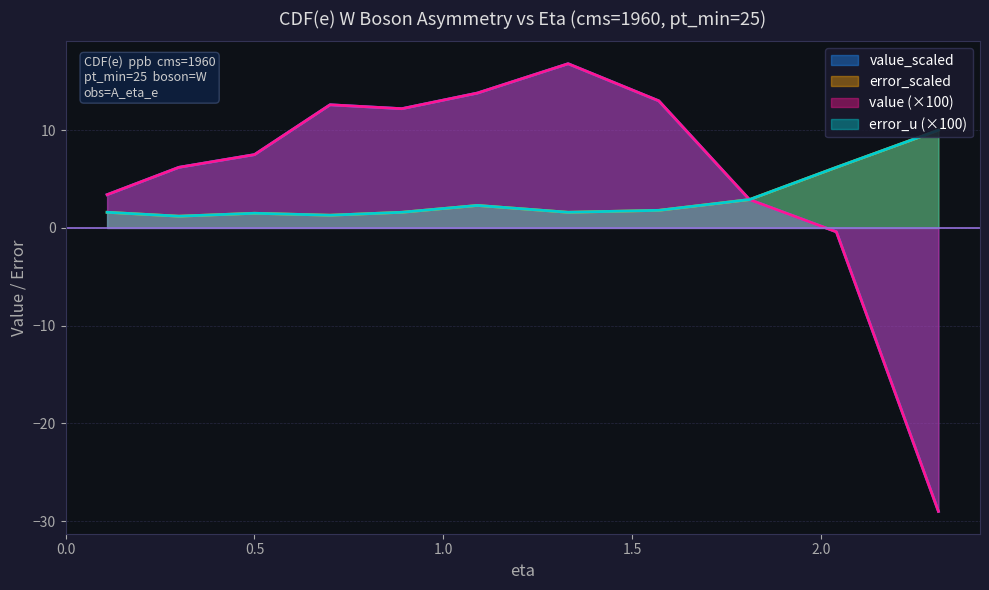

What is the greatest value displayed?

16.8